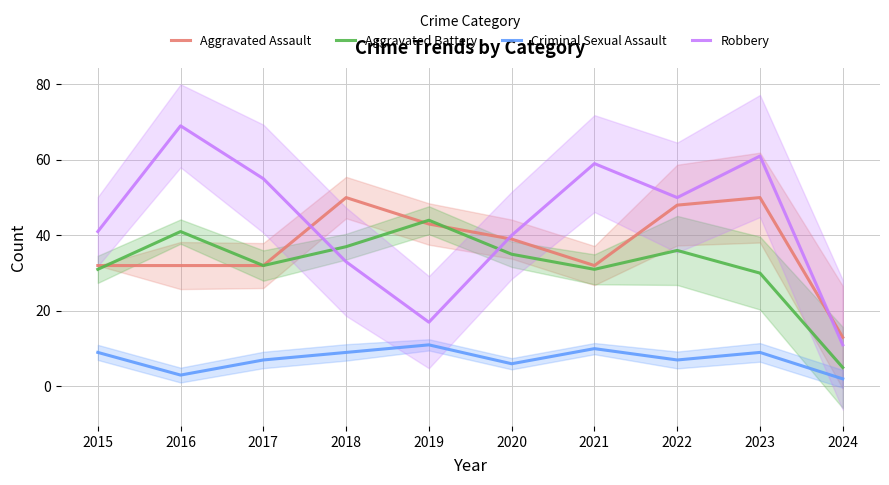

Which series has the widest spread of values?

Robbery